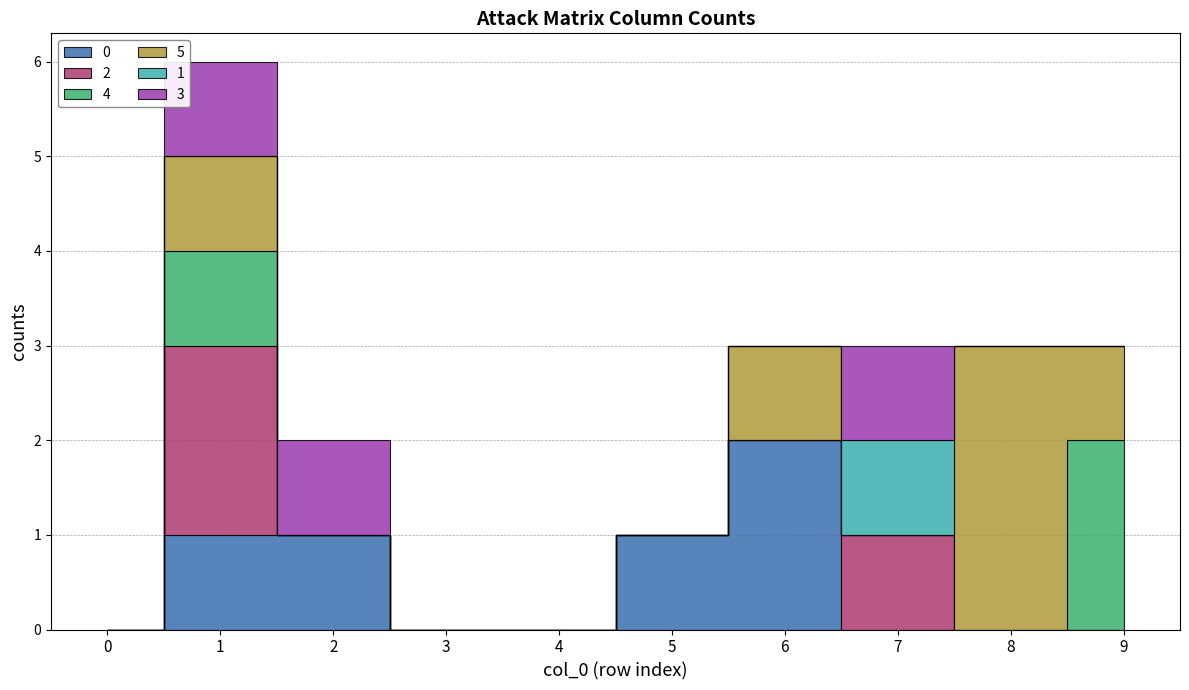

At which category is the sum across all series the highest?

1